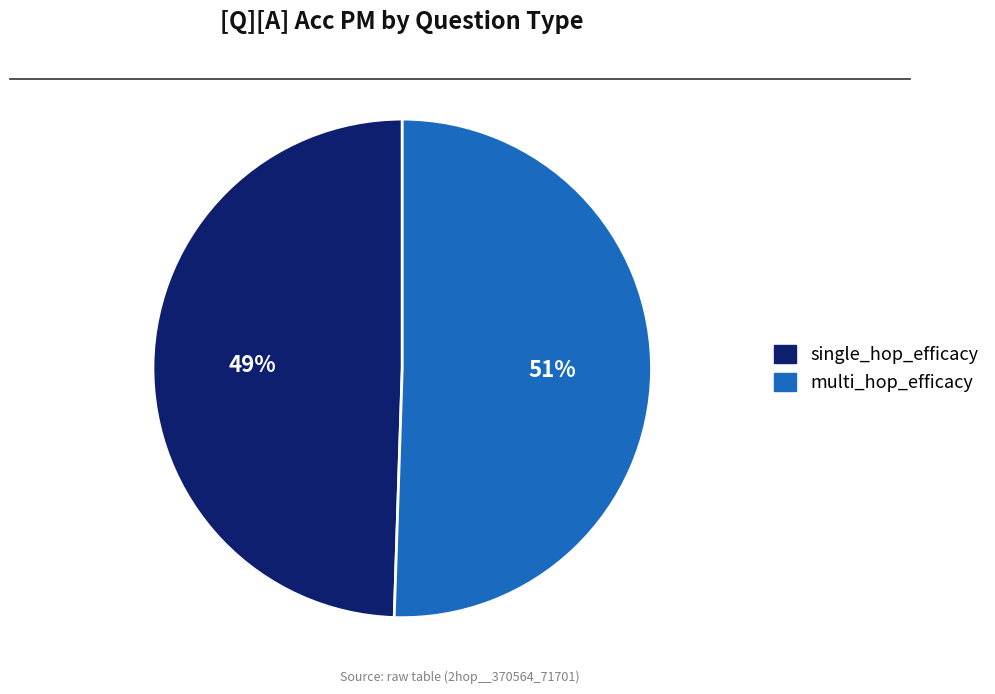

Which has a higher value, single_hop_efficacy or multi_hop_efficacy?

multi_hop_efficacy